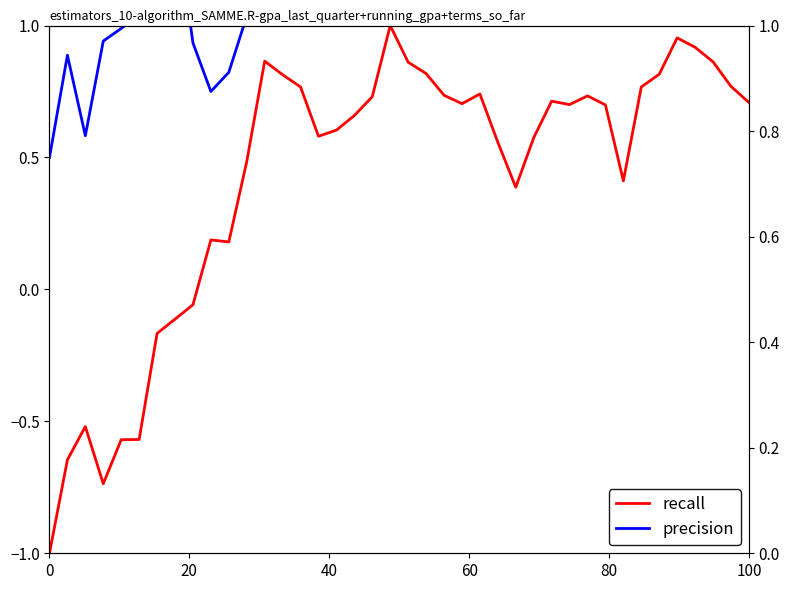

True or false: precision and recall cross at least once.

False